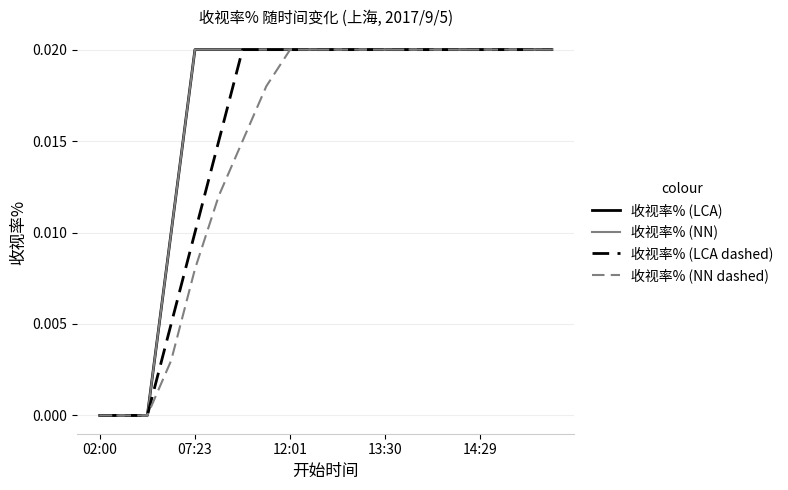

Is this an area chart (filled region under the line)?

No